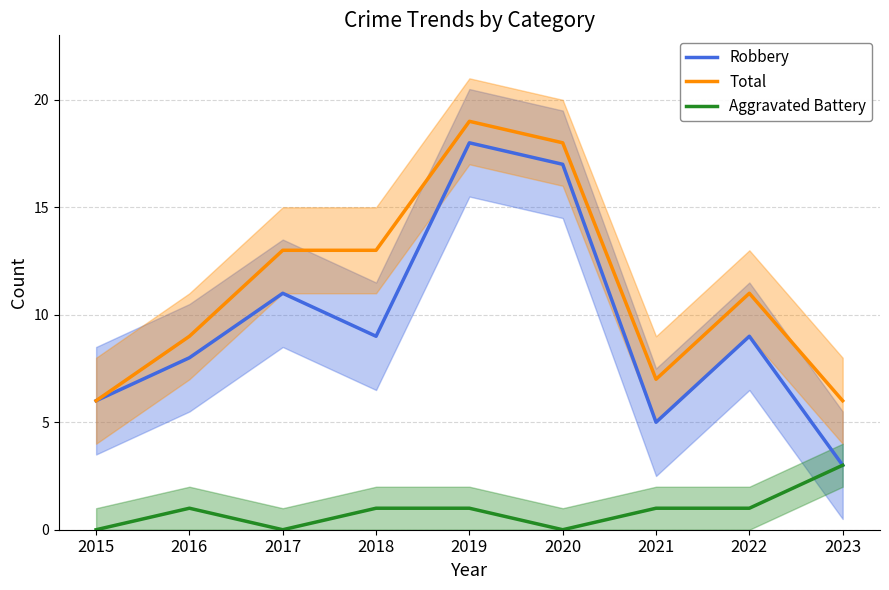

Which category has the lowest value in the Total series?

2015